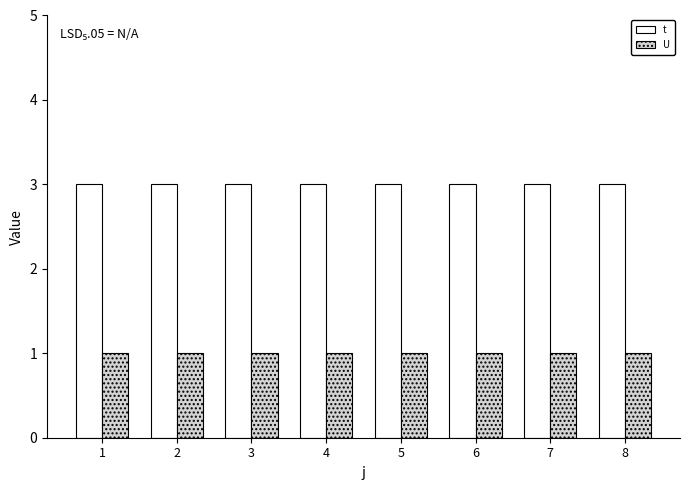

What is the maximum value shown in the chart?

3